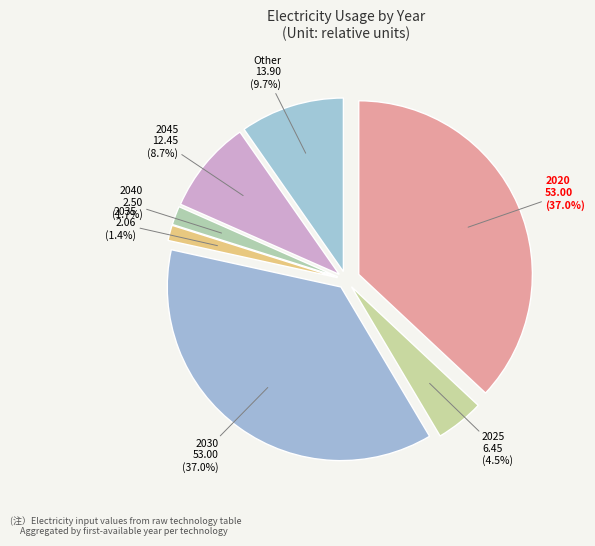

Rank the categories by value from lowest to highest.

2035, 2040, 2025, 2045, Other, 2020, 2030